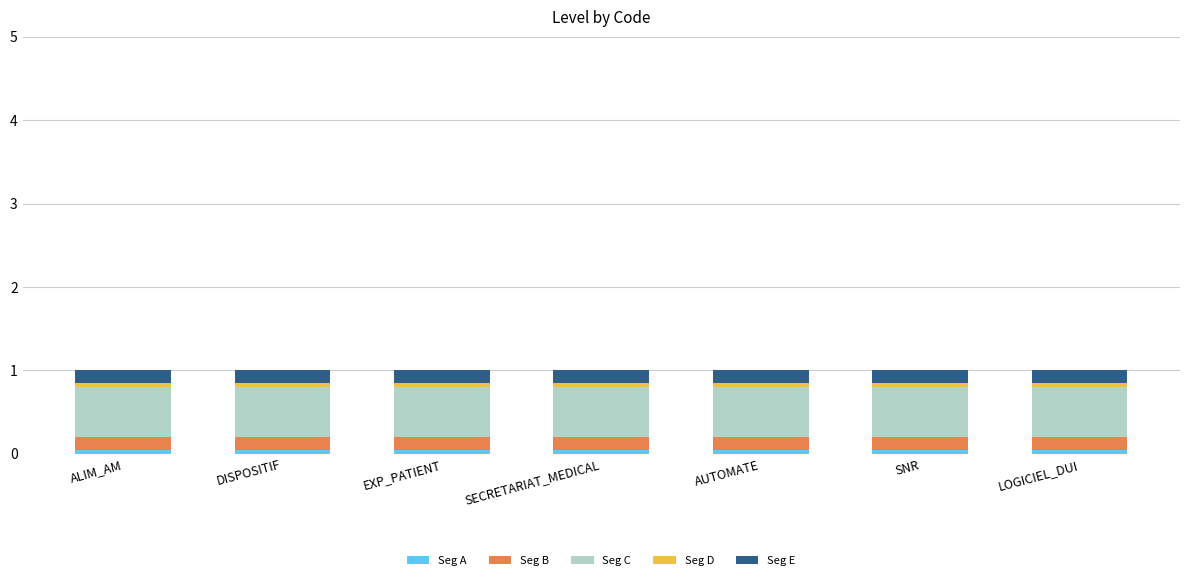

What value does the Seg A series have at DISPOSITIF?

0.1